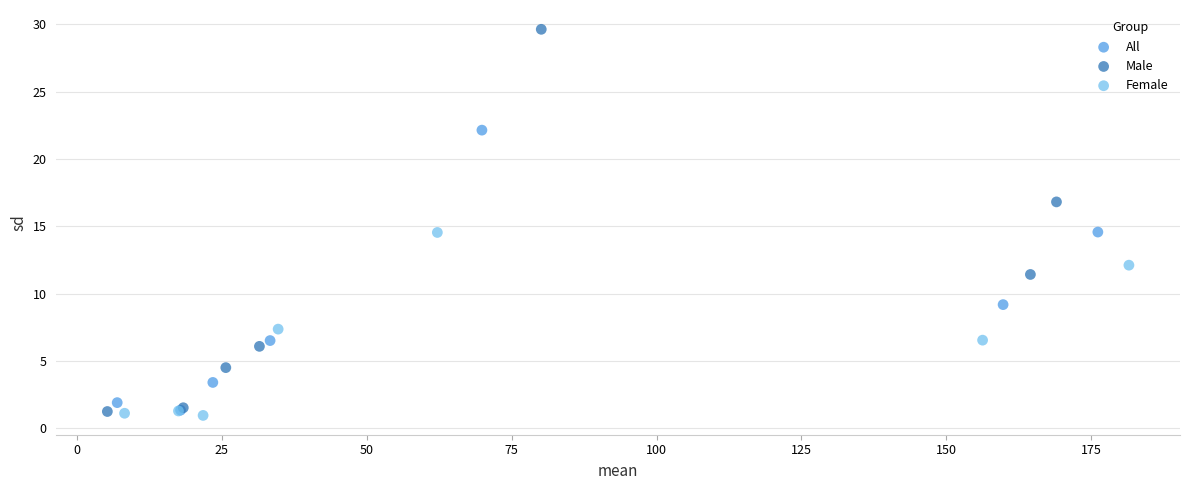

Which series contains the highest Y value?

Male